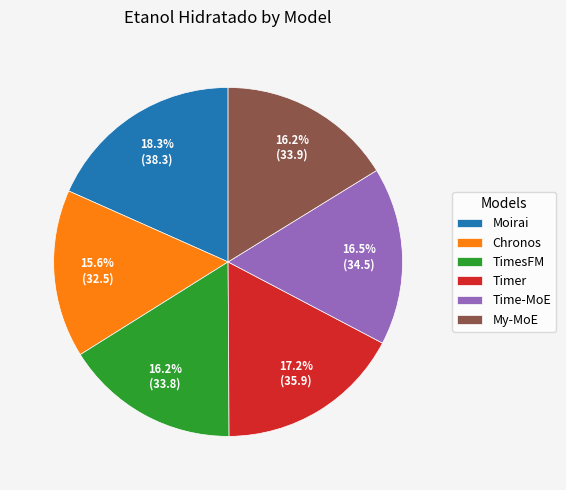

Which has a higher value, TimesFM or Moirai?

Moirai